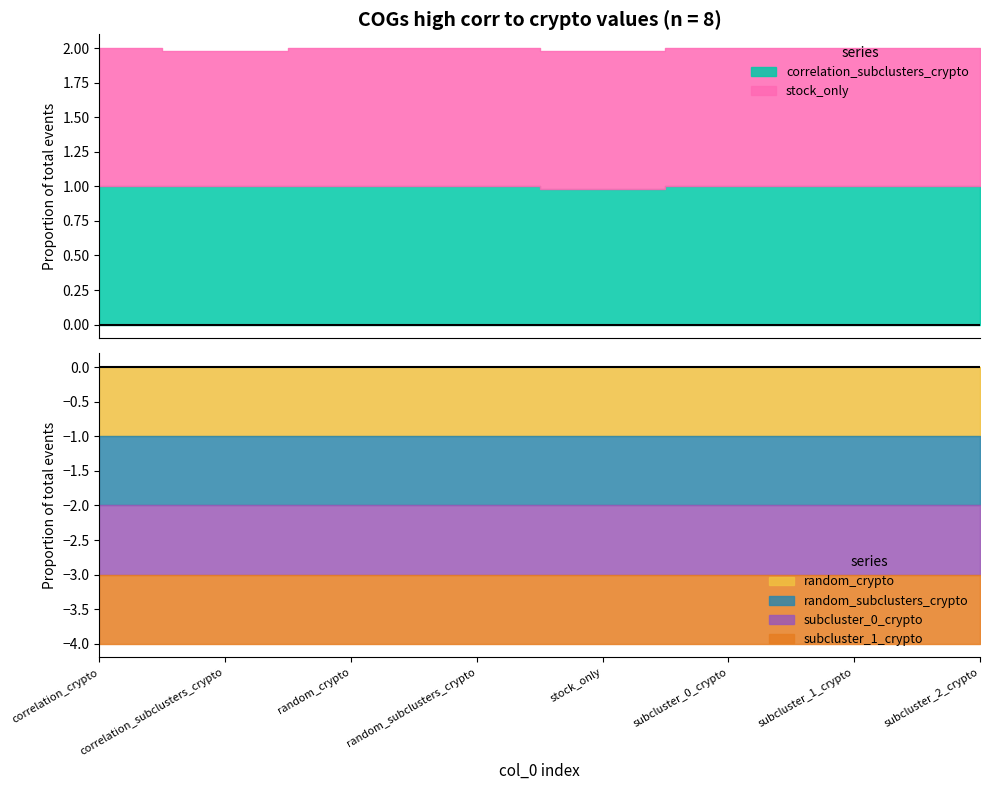

What is the approximate value of stock_only at random_subclusters_crypto?

1.0